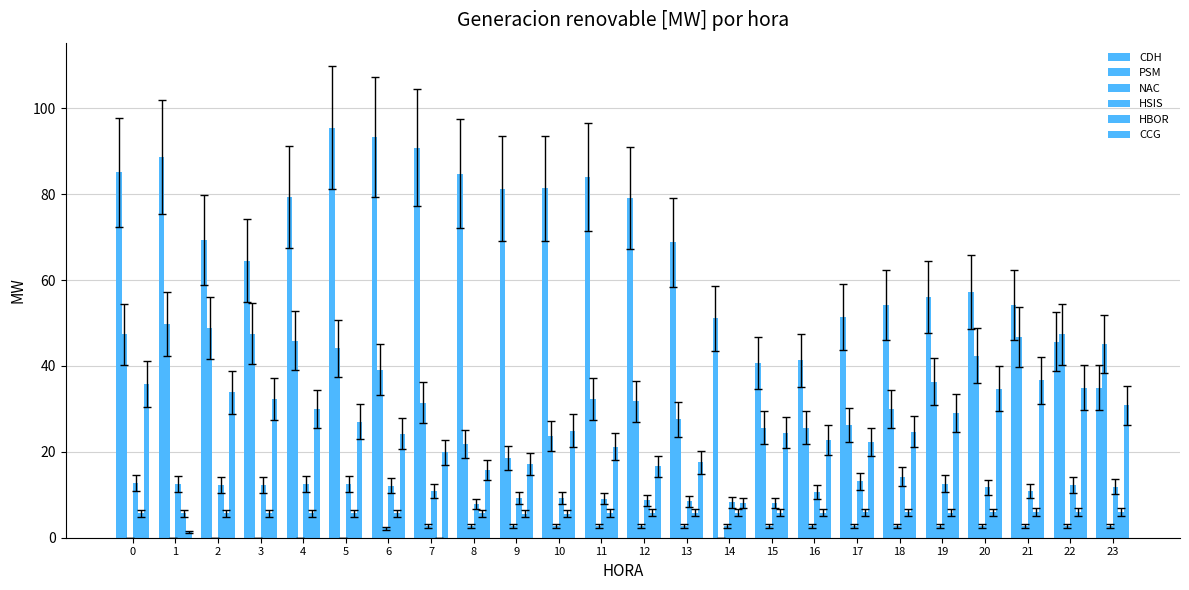

How many distinct data groups are displayed?

6